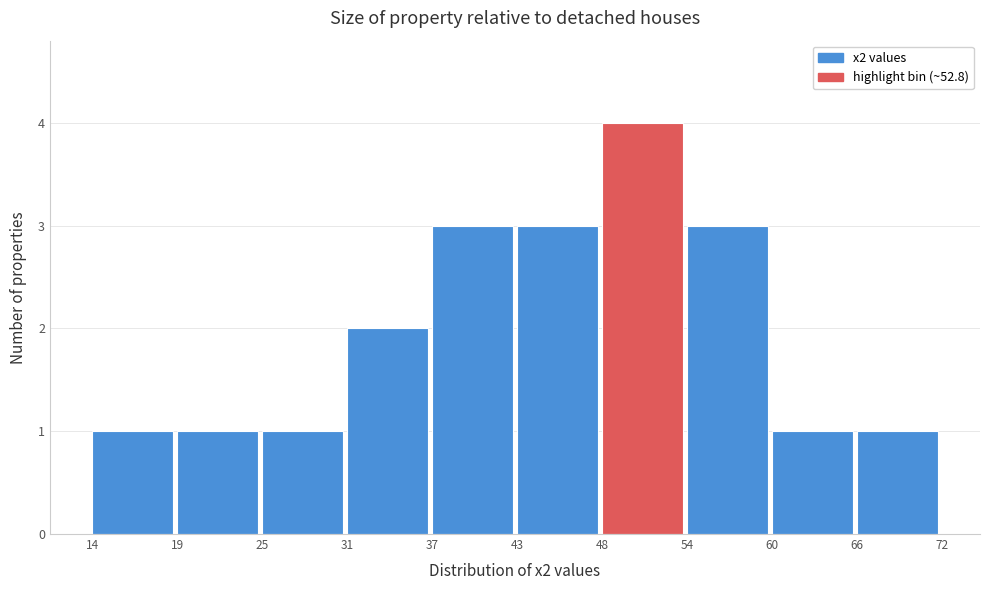

Which range on the x-axis has the tallest bar?

48 to 54